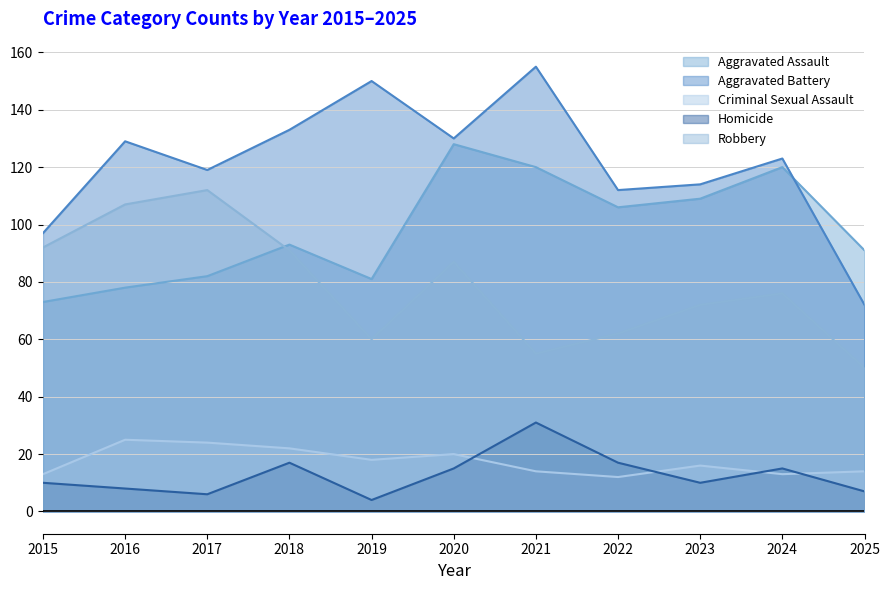

Where does the Aggravated Assault series first go above 93?

2020